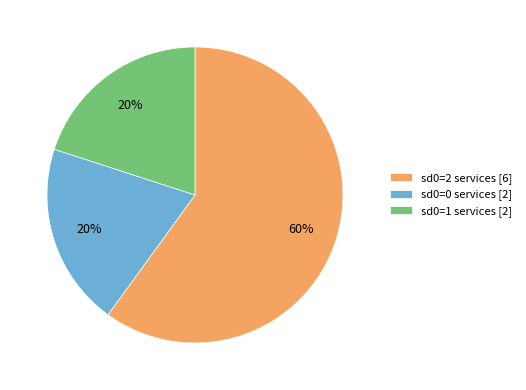

Does any single category account for the majority?

Yes